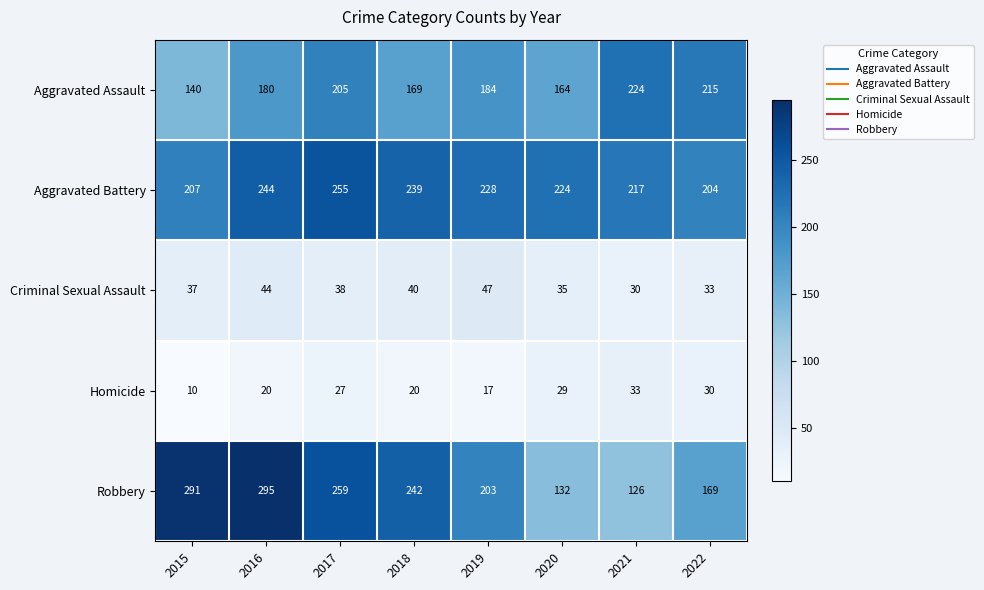

Which series has the widest spread of values?

Robbery